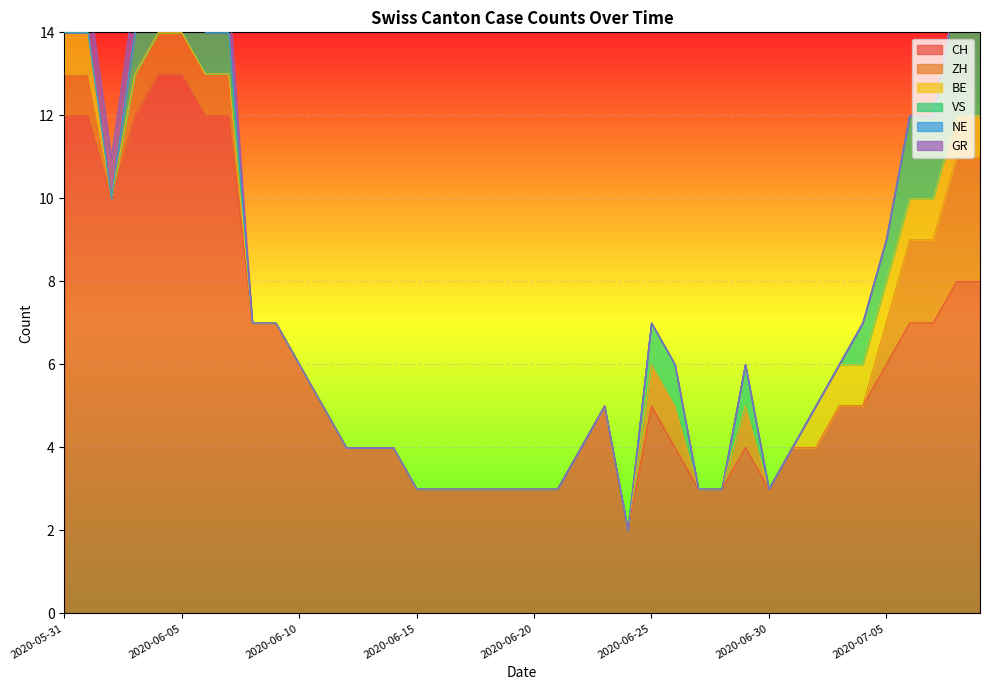

What are all the series names shown in the legend?

CH, ZH, BE, VS, NE, GR